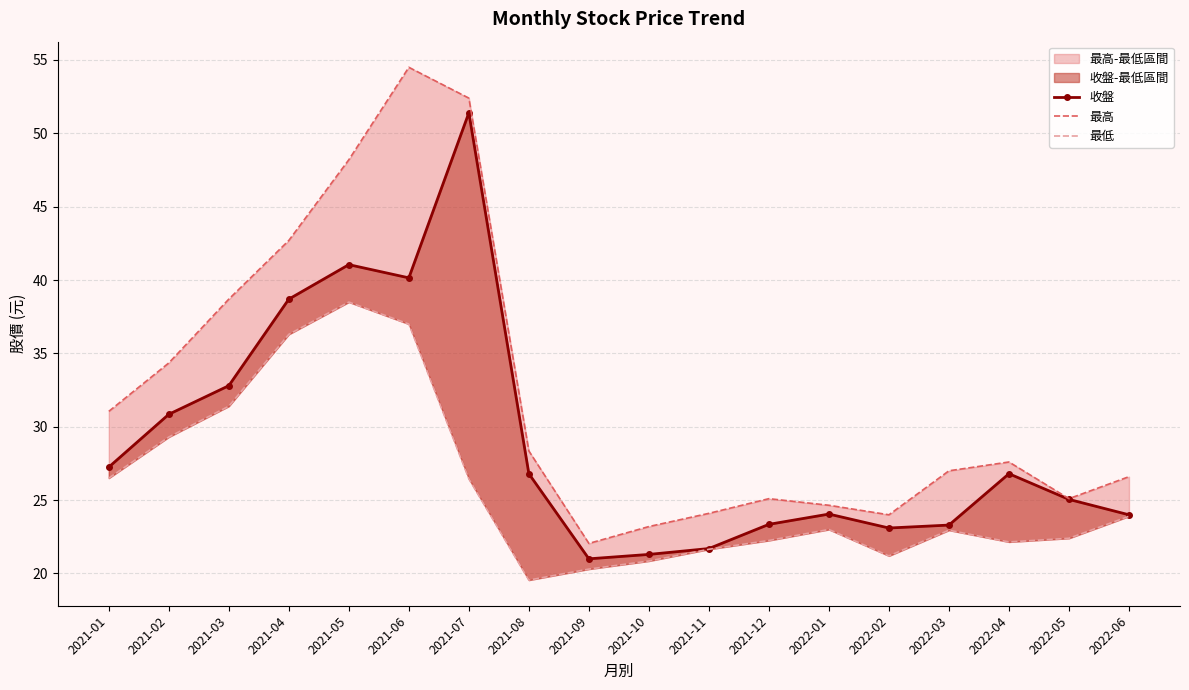

List the series in order of their peak value, highest first.

最高, 收盤, 最低